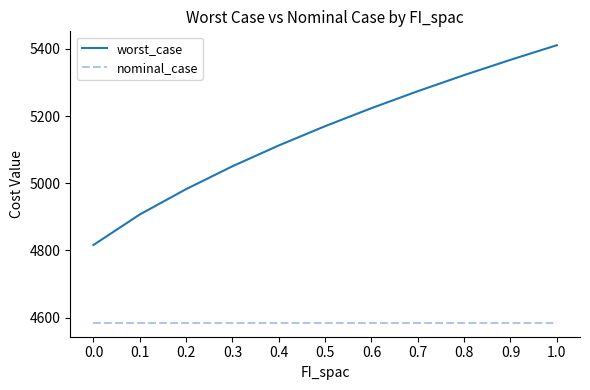

What is the difference between the maximum and second lowest values in the worst_case series?

503.6